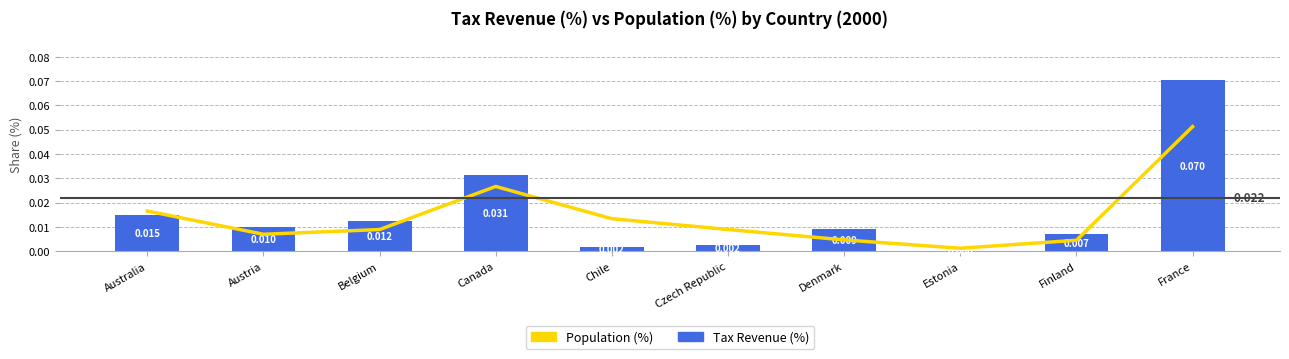

Which series has the largest total across all categories?

Tax Revenue (%)